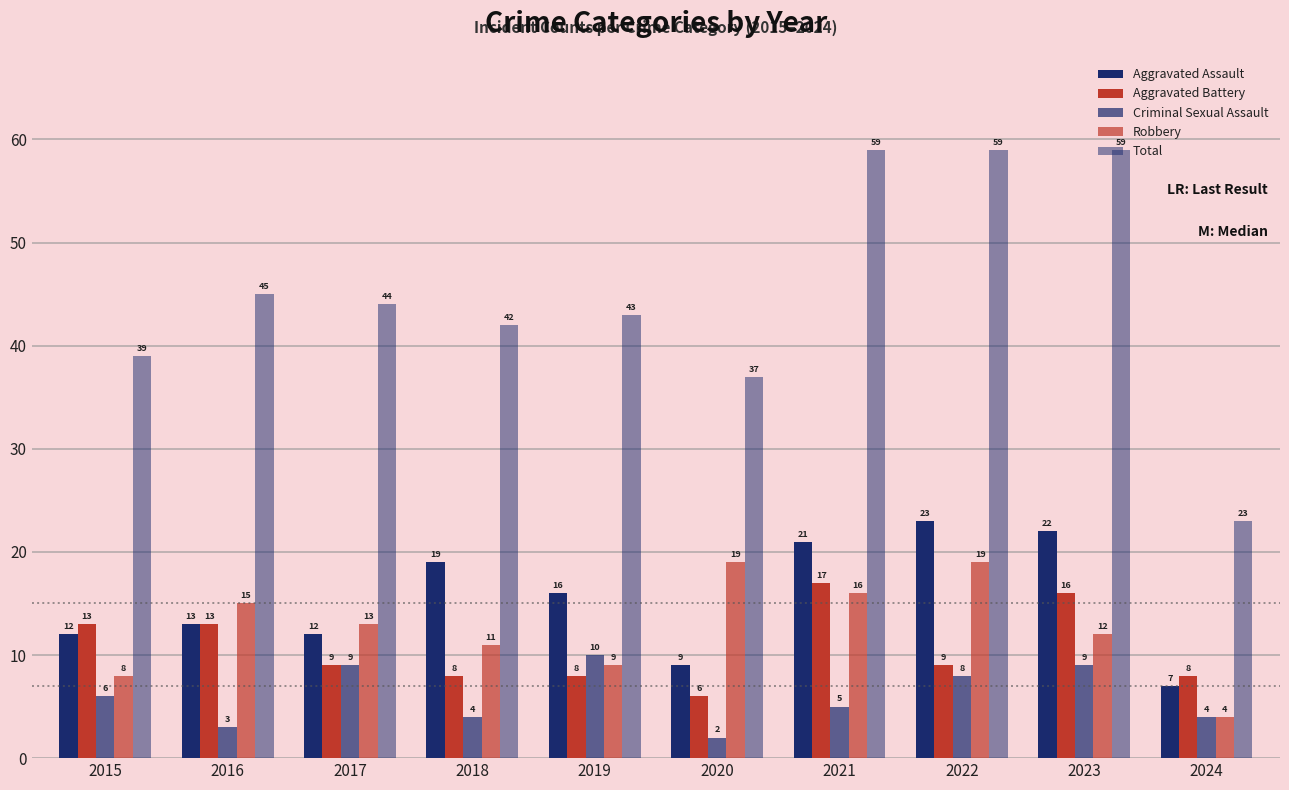

Reading right to left, list all the values displayed in this chart.

Aggravated Assault: 2024=7	2023=22	2022=23	2021=21	2020=9	2019=16	2018=19	2017=12	2016=13	2015=12
Aggravated Battery: 2024=8	2023=16	2022=9	2021=17	2020=6	2019=8	2018=8	2017=9	2016=13	2015=13
Criminal Sexual Assault: 2024=4	2023=9	2022=8	2021=5	2020=2	2019=10	2018=4	2017=9	2016=3	2015=6
Robbery: 2024=4	2023=12	2022=19	2021=16	2020=19	2019=9	2018=11	2017=13	2016=15	2015=8
Total: 2024=23	2023=59	2022=59	2021=59	2020=37	2019=43	2018=42	2017=44	2016=45	2015=39